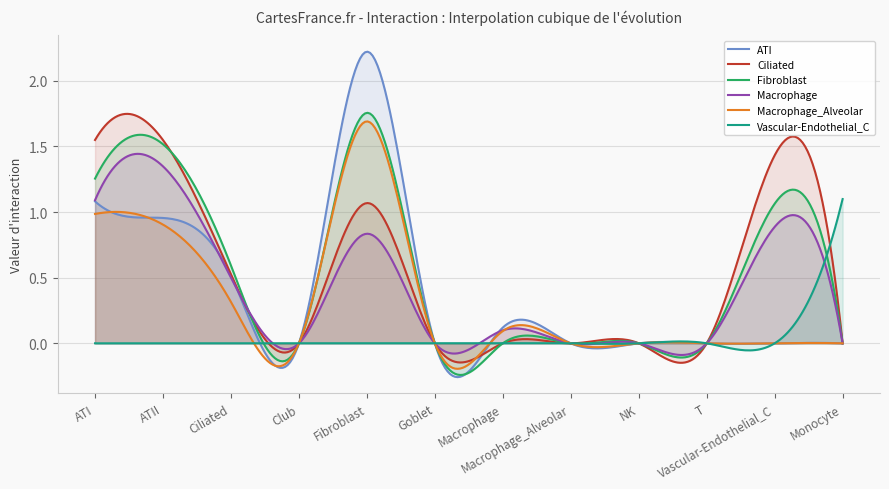

Which category has the lowest value in the ATI series?

Club